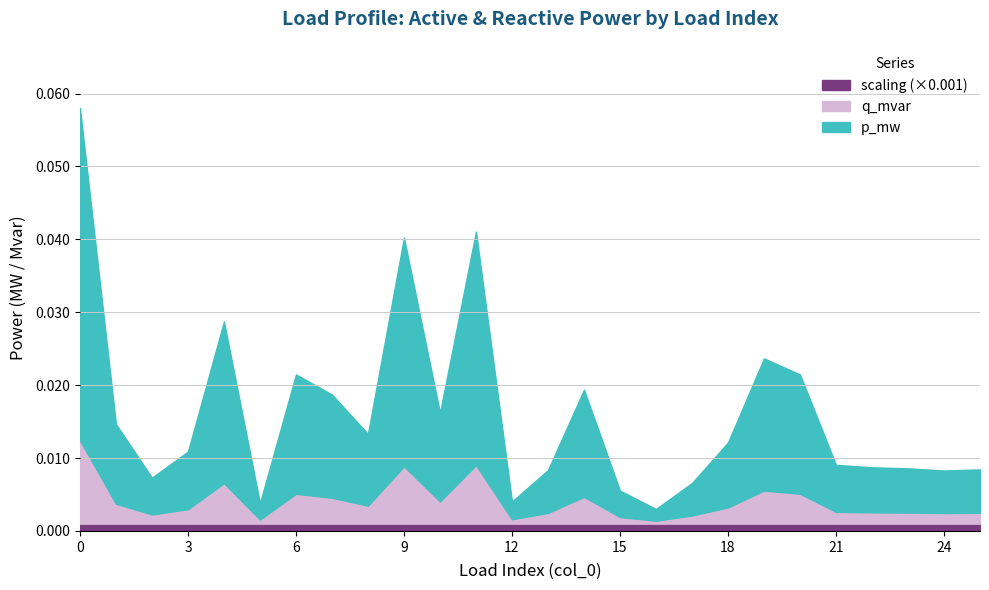

Count the number of data series in this chart.

3